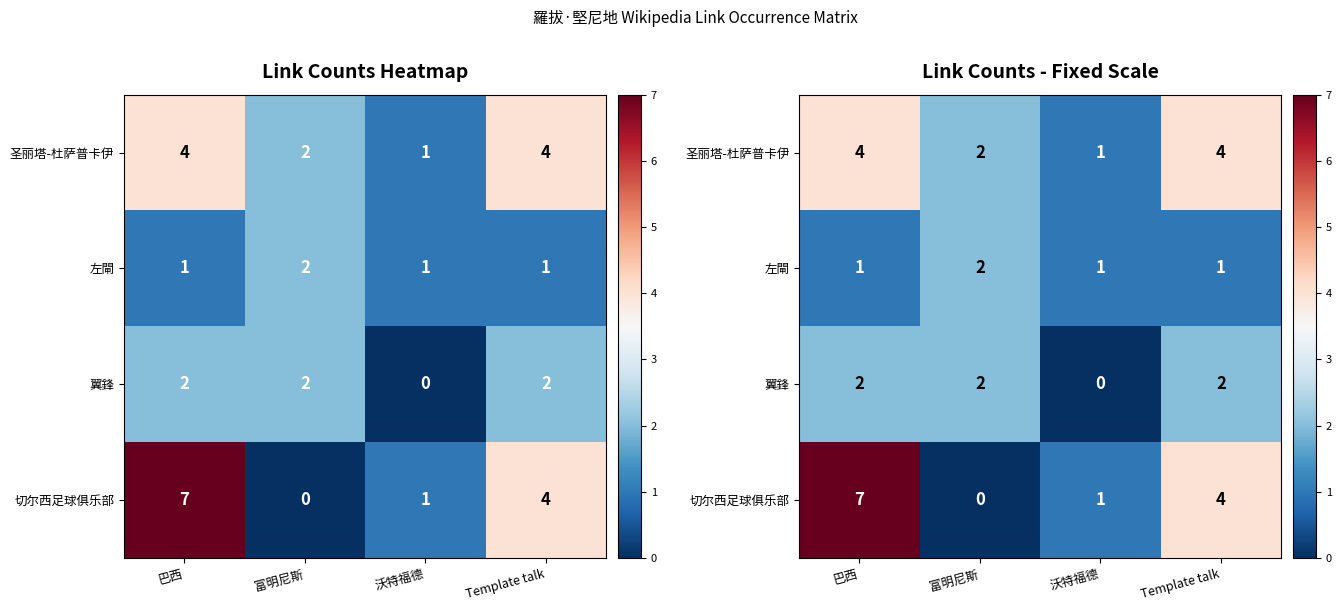

The value of 切尔西足球俱乐部 at 沃特福德 is 2. True or false?

False